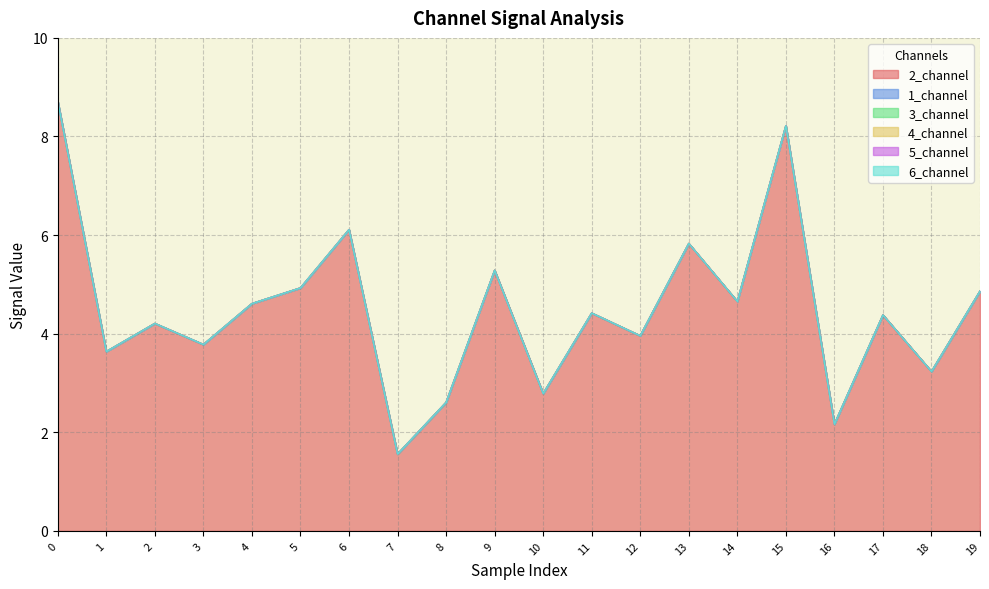

Which series has the largest total across all categories?

2_channel